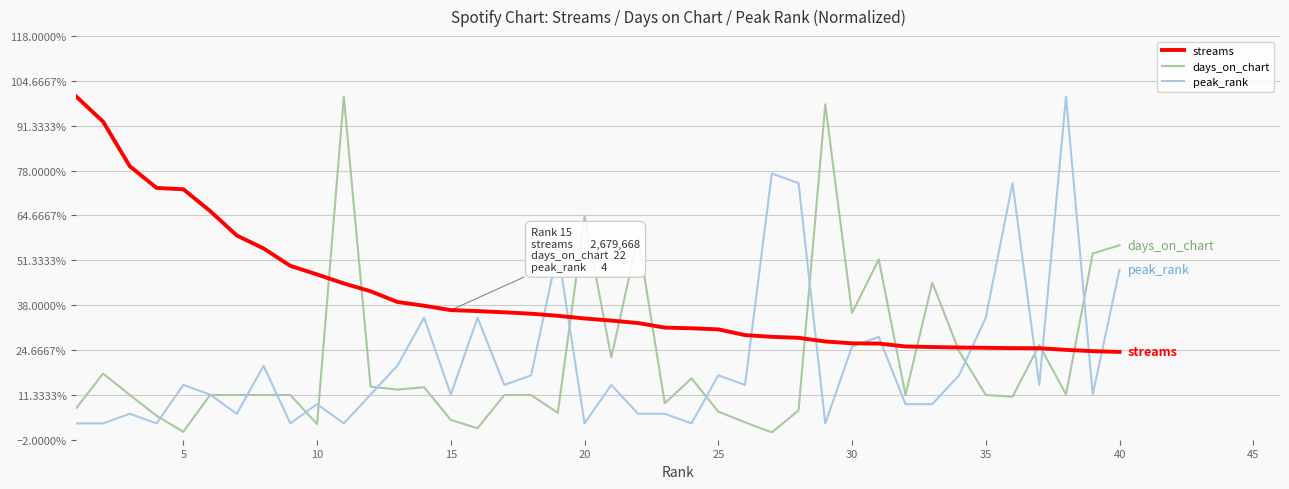

Does the chart have visible grid lines?

Yes